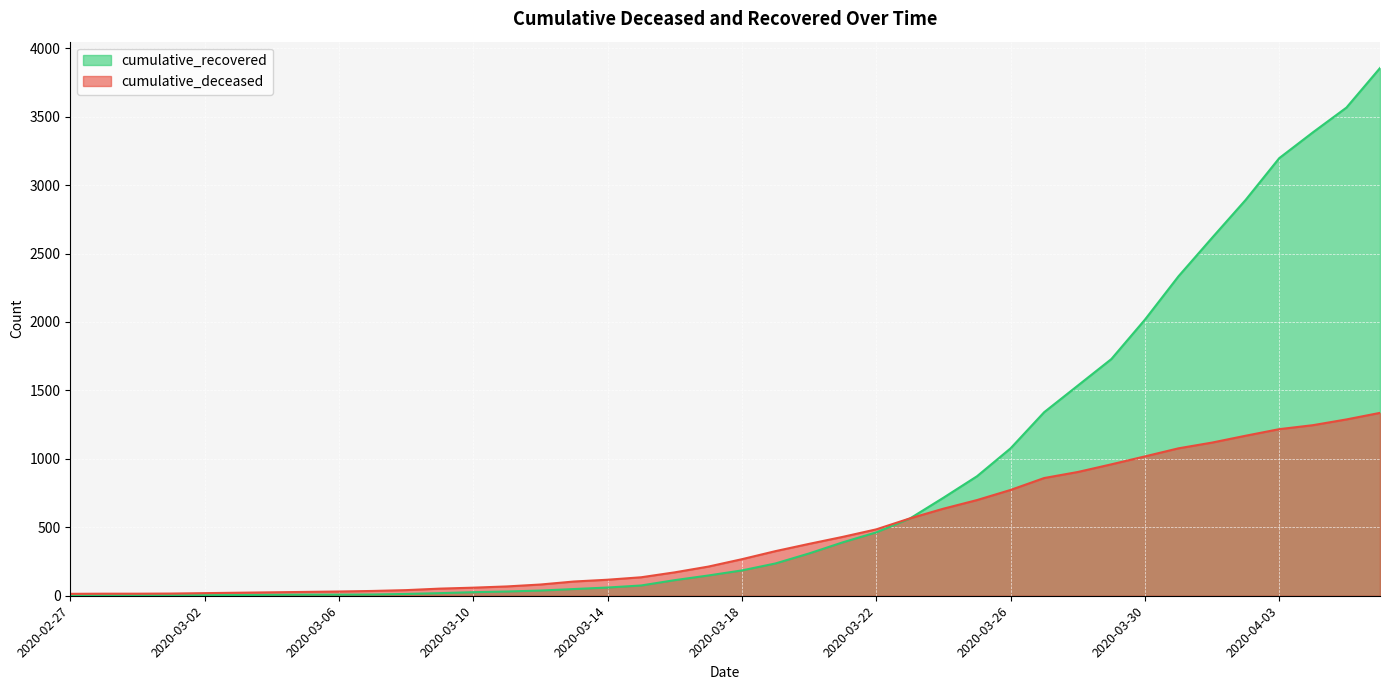

What are all the series names shown in the legend?

cumulative_recovered, cumulative_deceased